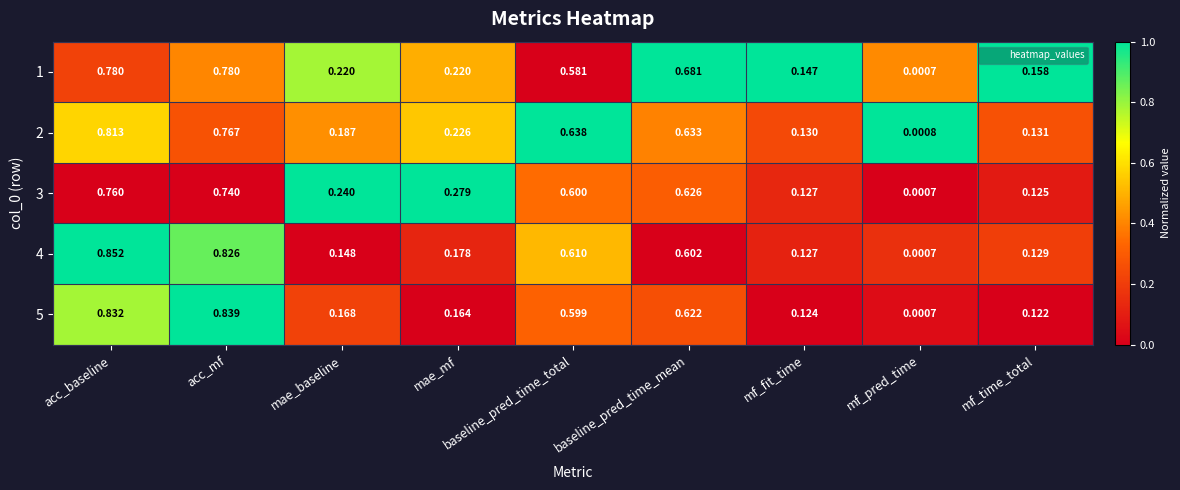

Which category has the lowest value in the 3 series?

mf_pred_time